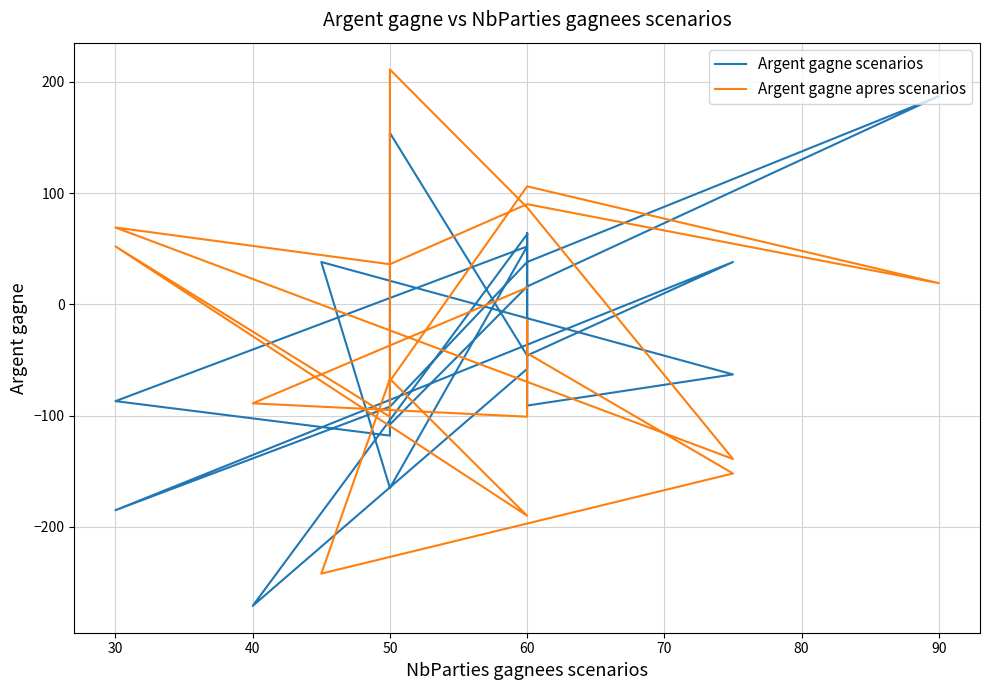

How many times do Argent gagne apres scenarios and Argent gagne scenarios cross each other?

11